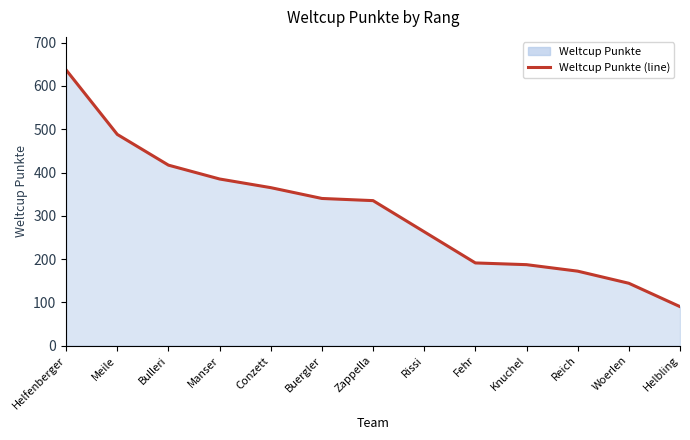

What position from the left is Zappella?

7